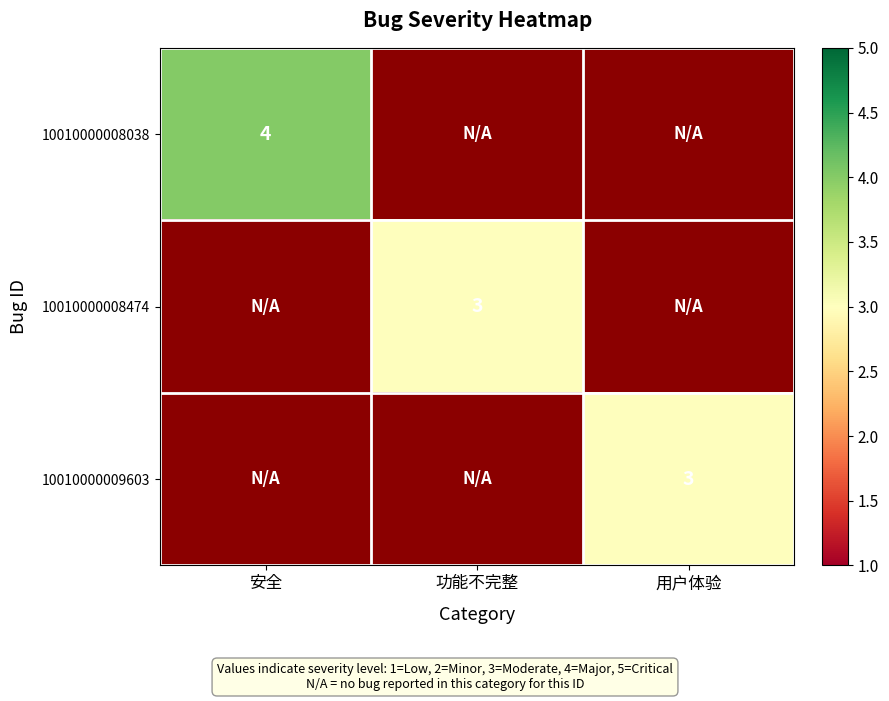

How many series are shown in this chart?

3